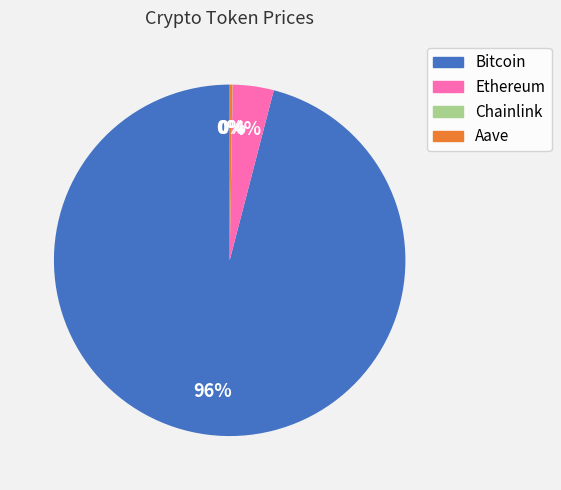

What is the largest slice in the pie chart?

Bitcoin